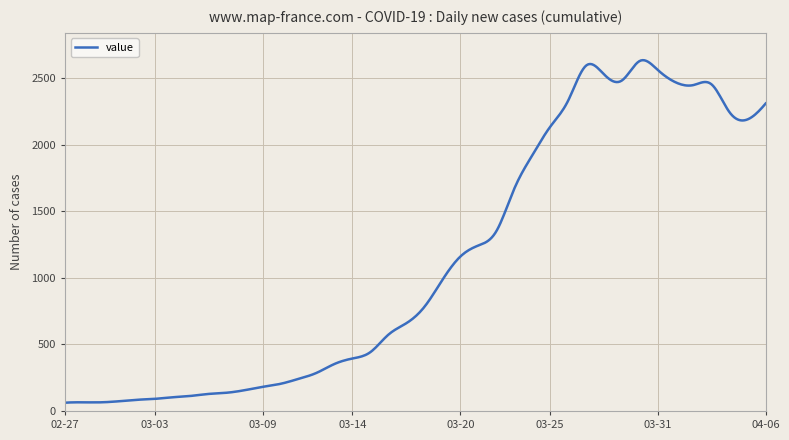

How many series are shown in this chart?

1